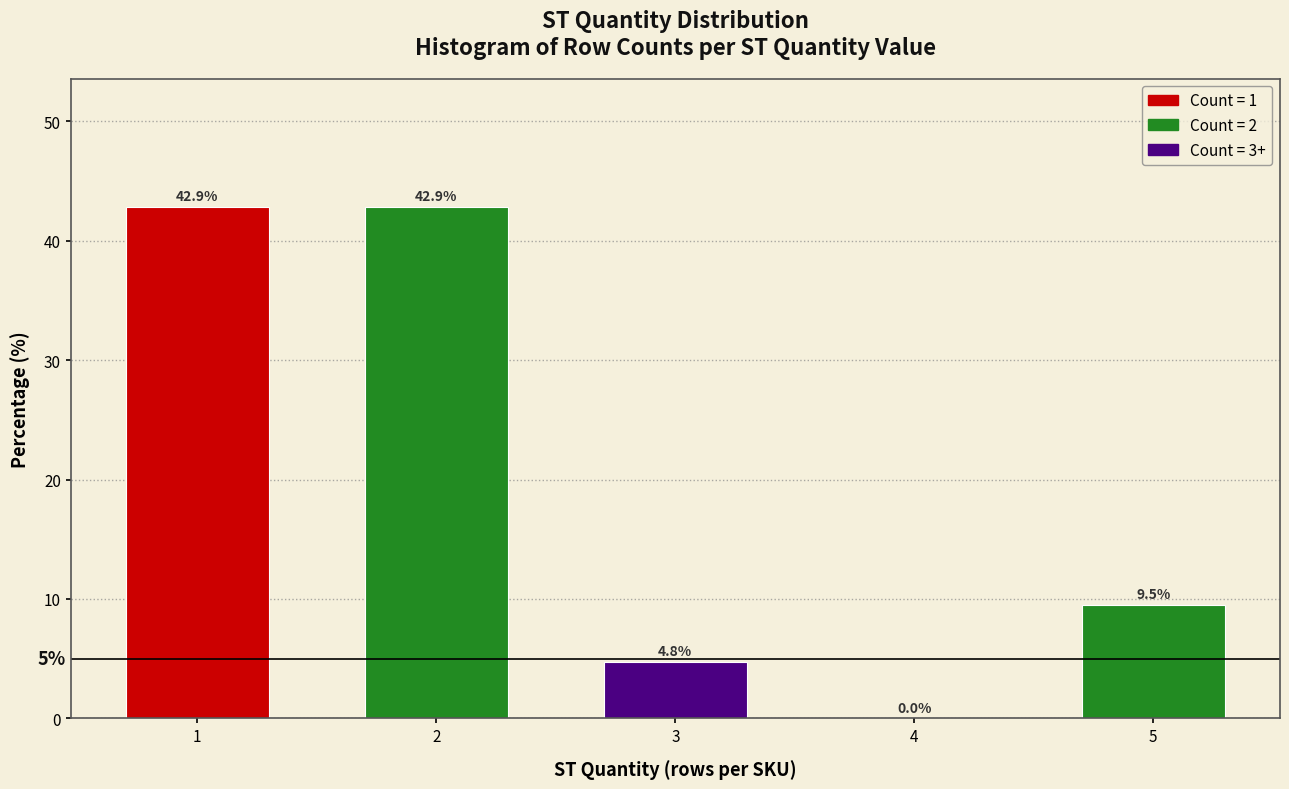

Reading left to right, list all the values displayed in this chart.

1=42.9	2=42.9	3=4.8	4=0.0	5=9.5